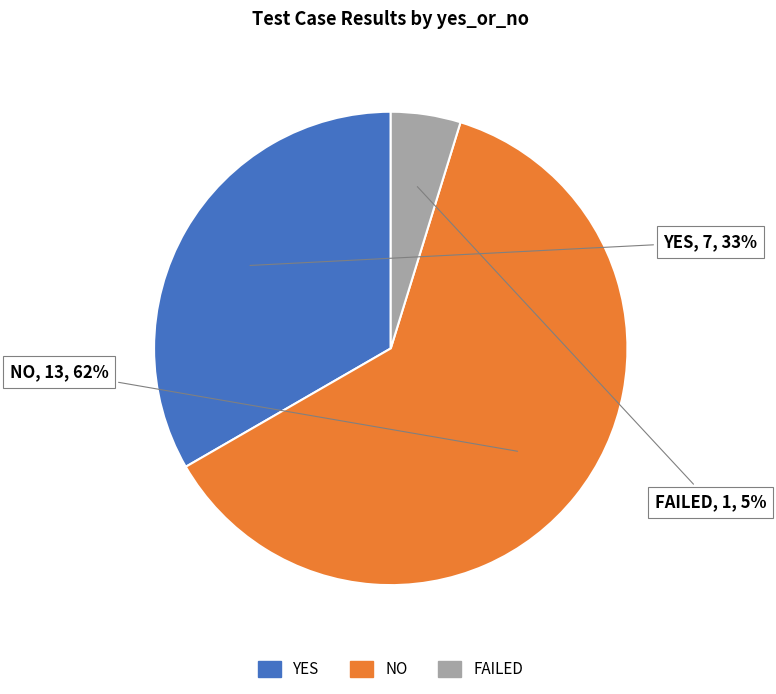

Is the sum of NO and YES greater than half?

Yes